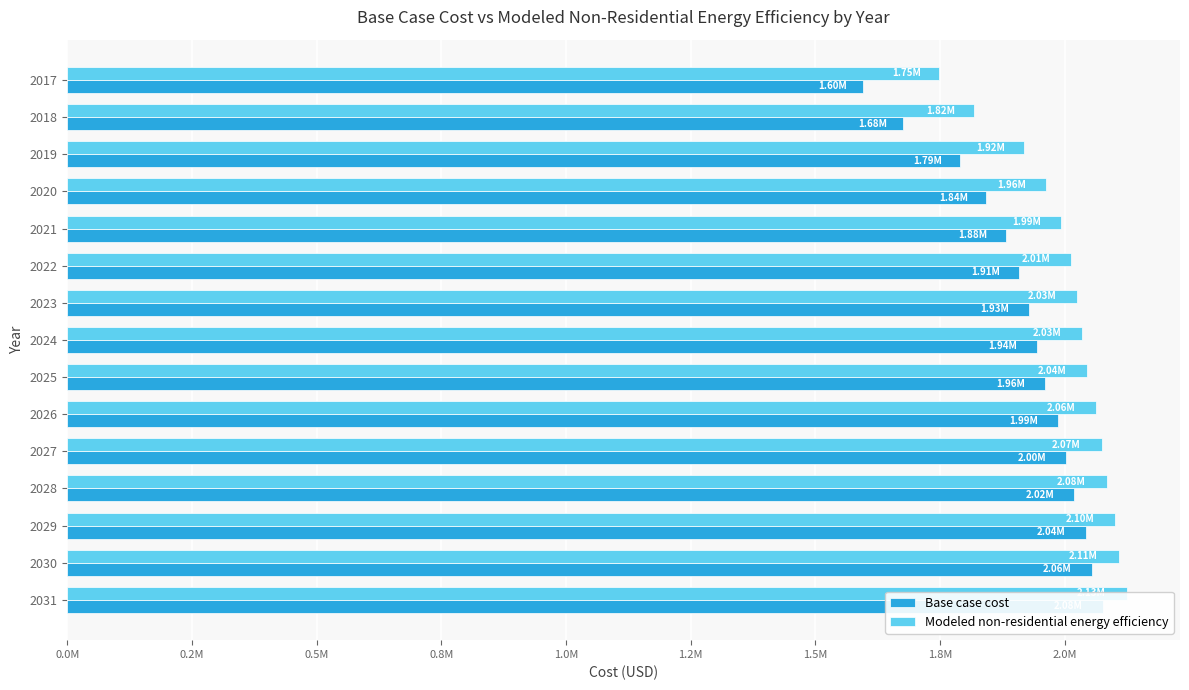

How many bars are there in each group?

2